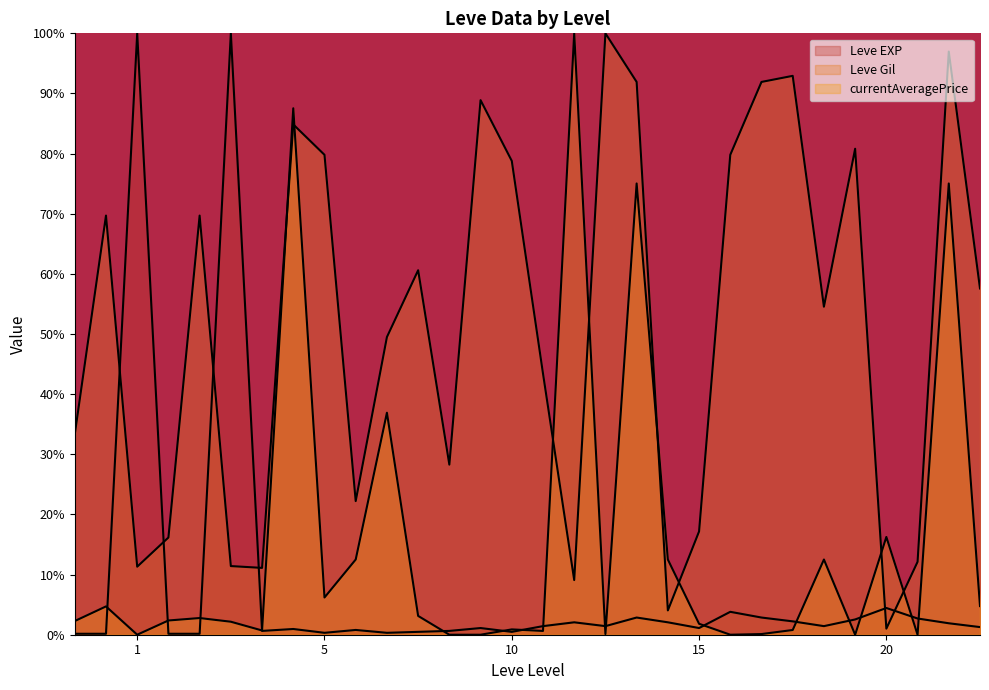

How many data points in Leve EXP are less than 1?

12